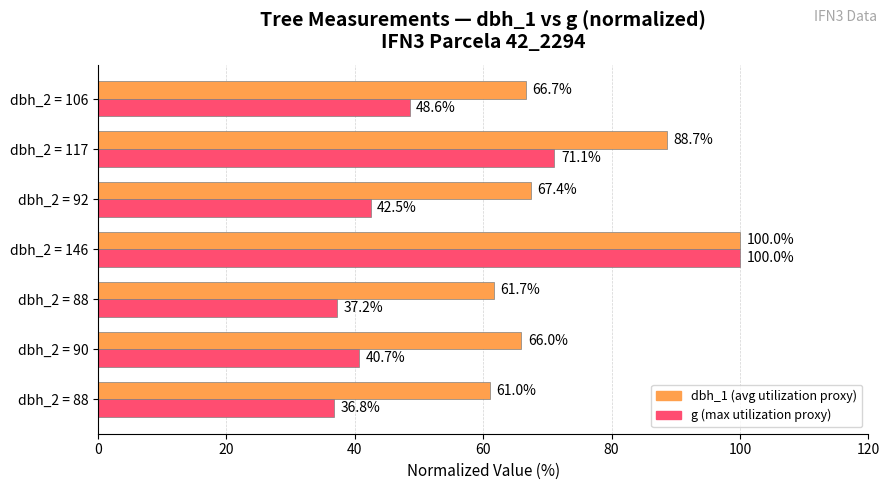

How many series are shown in this chart?

2